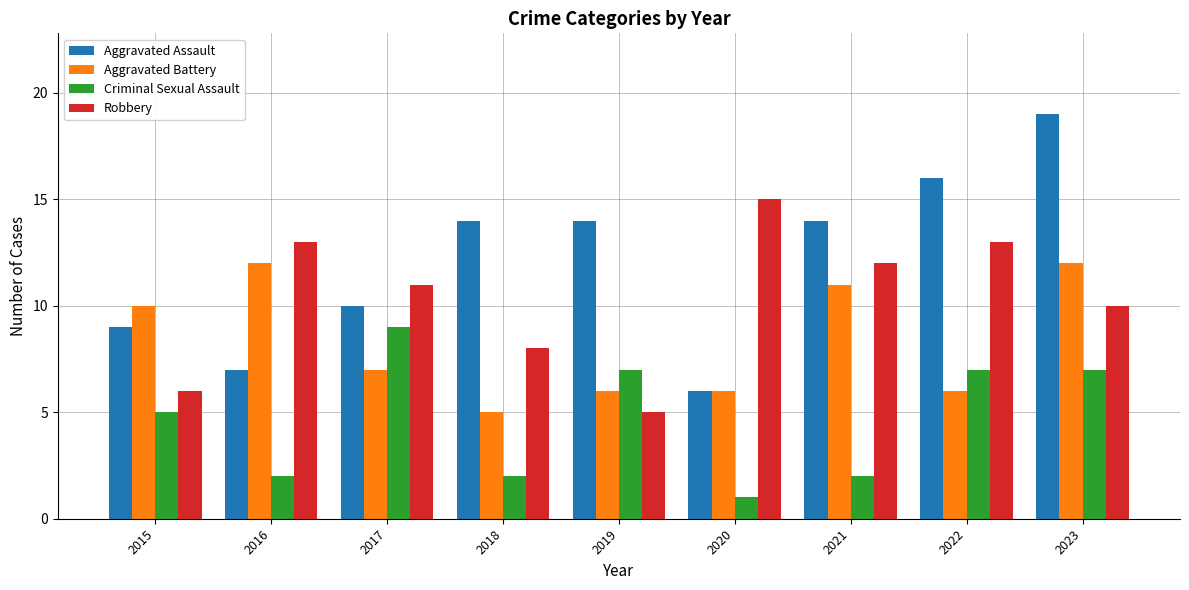

At which category is the sum across all series the highest?

2023